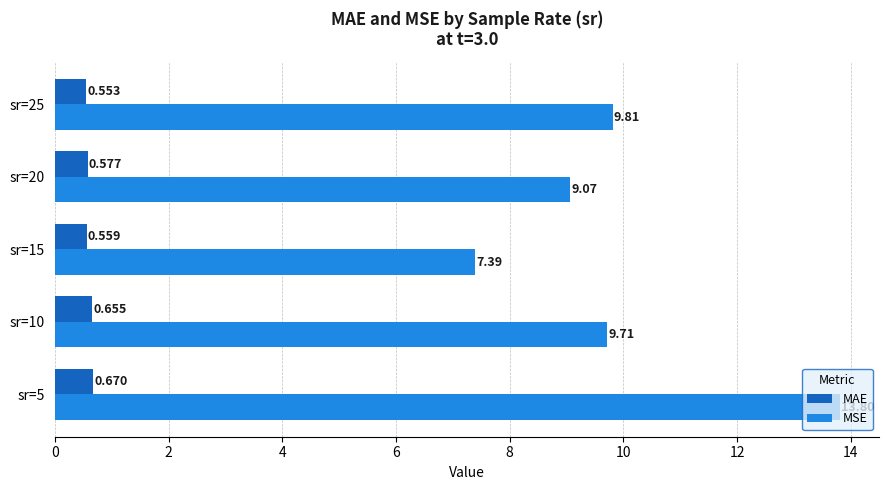

Which series changed the most between sr=10 and sr=15?

MSE